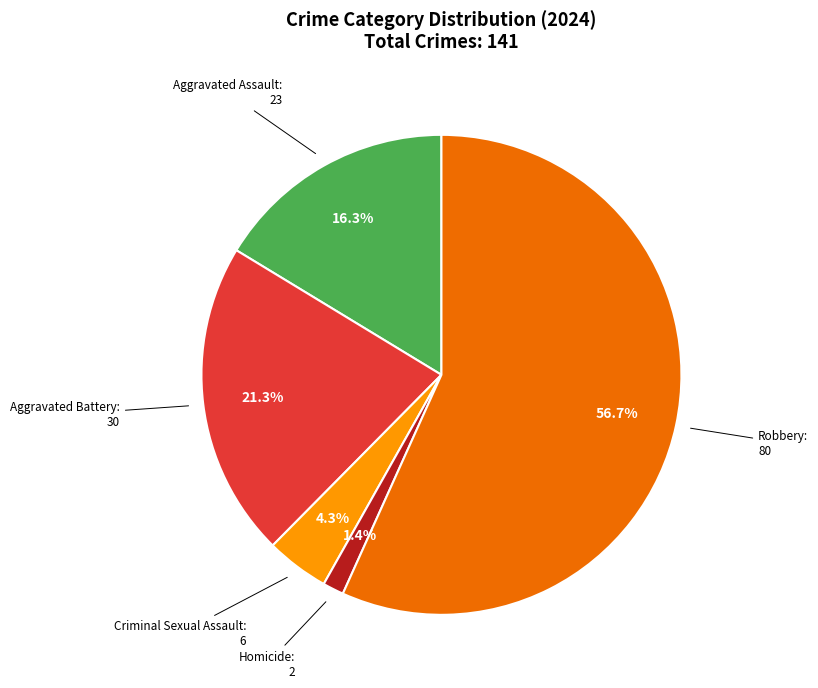

What percentage is the Robbery slice, to the nearest percent?

57%